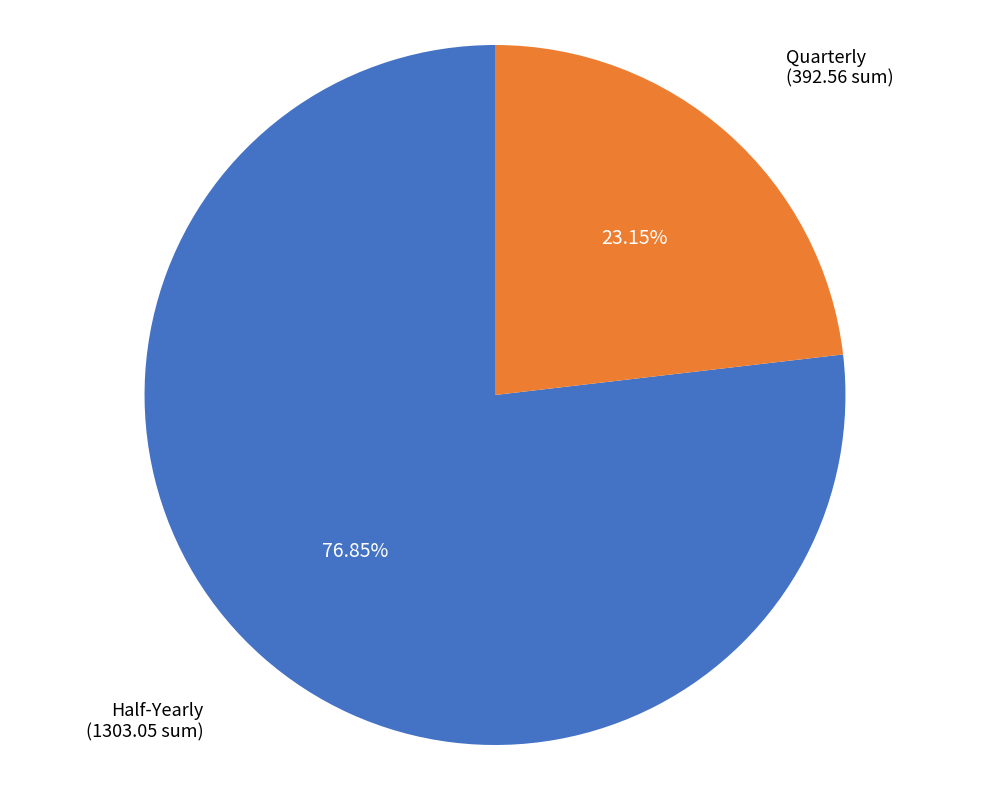

Rank the categories by value from lowest to highest.

Quarterly, Half-Yearly